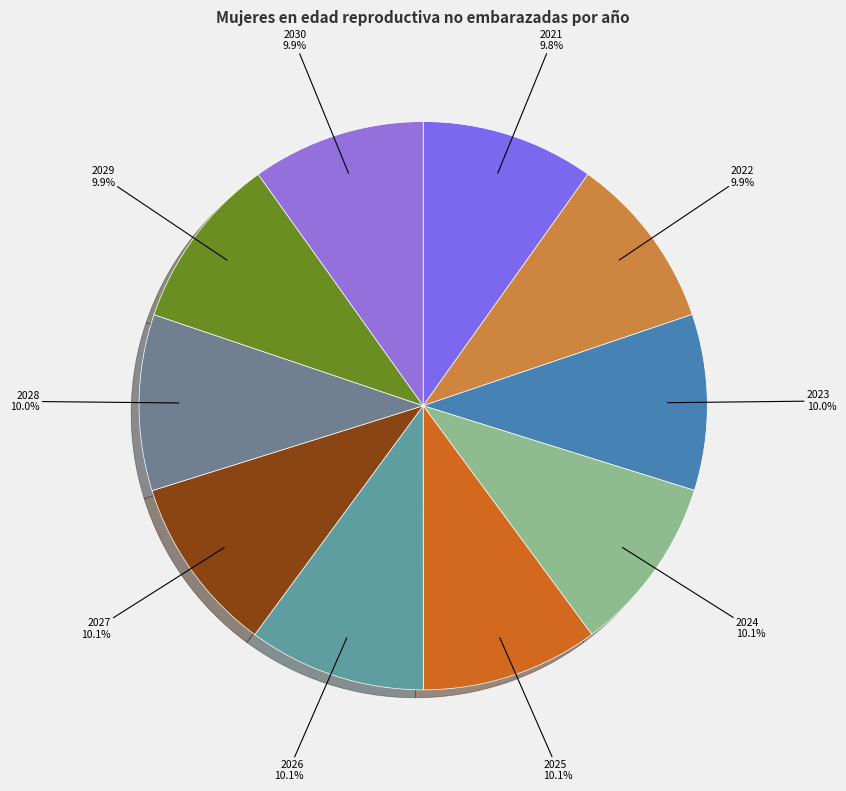

Is there a majority slice in this chart?

No